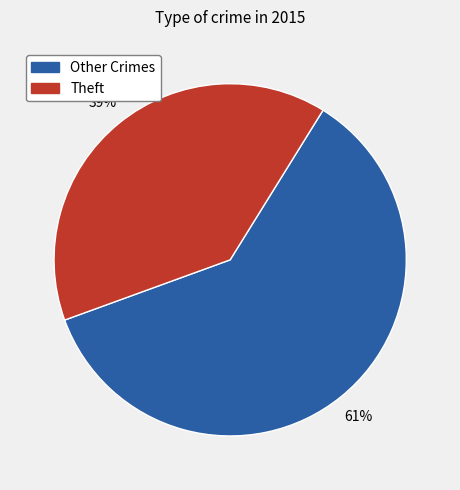

Combined, do Other Crimes and Theft account for over 50%?

Yes